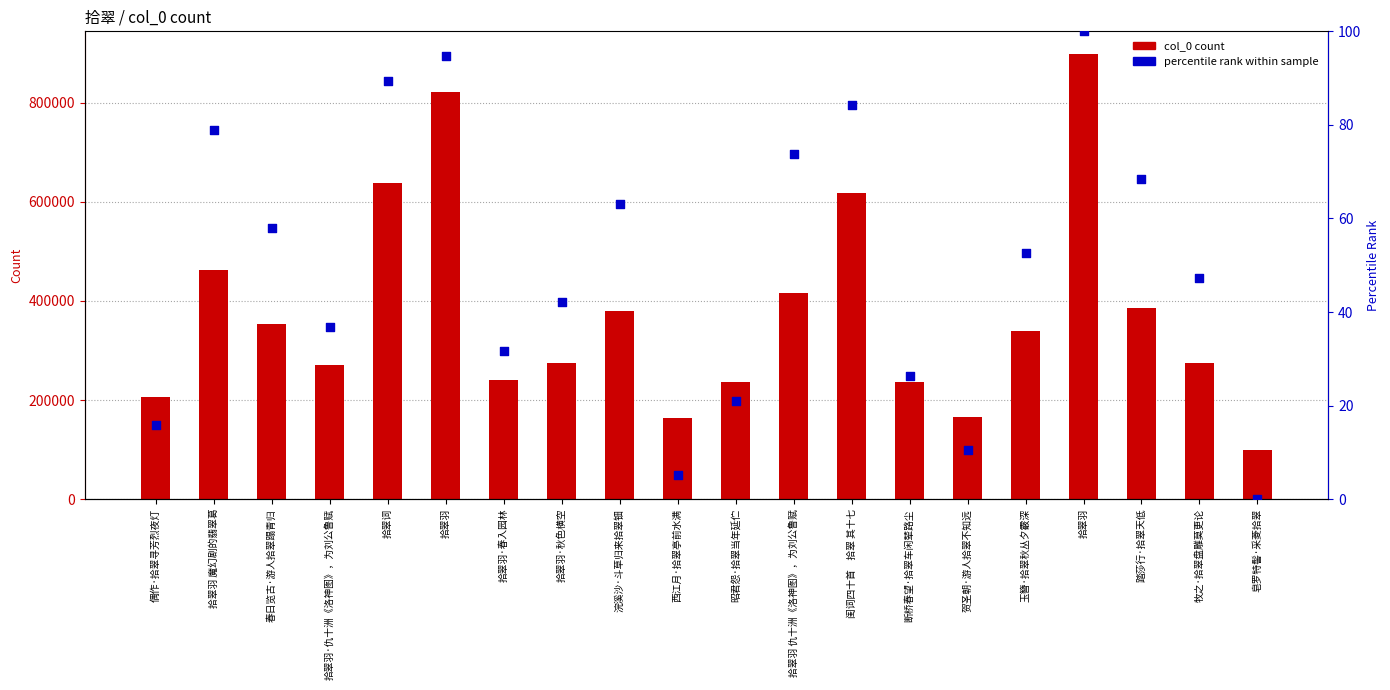

Which series has the largest total across all categories?

col_0 count